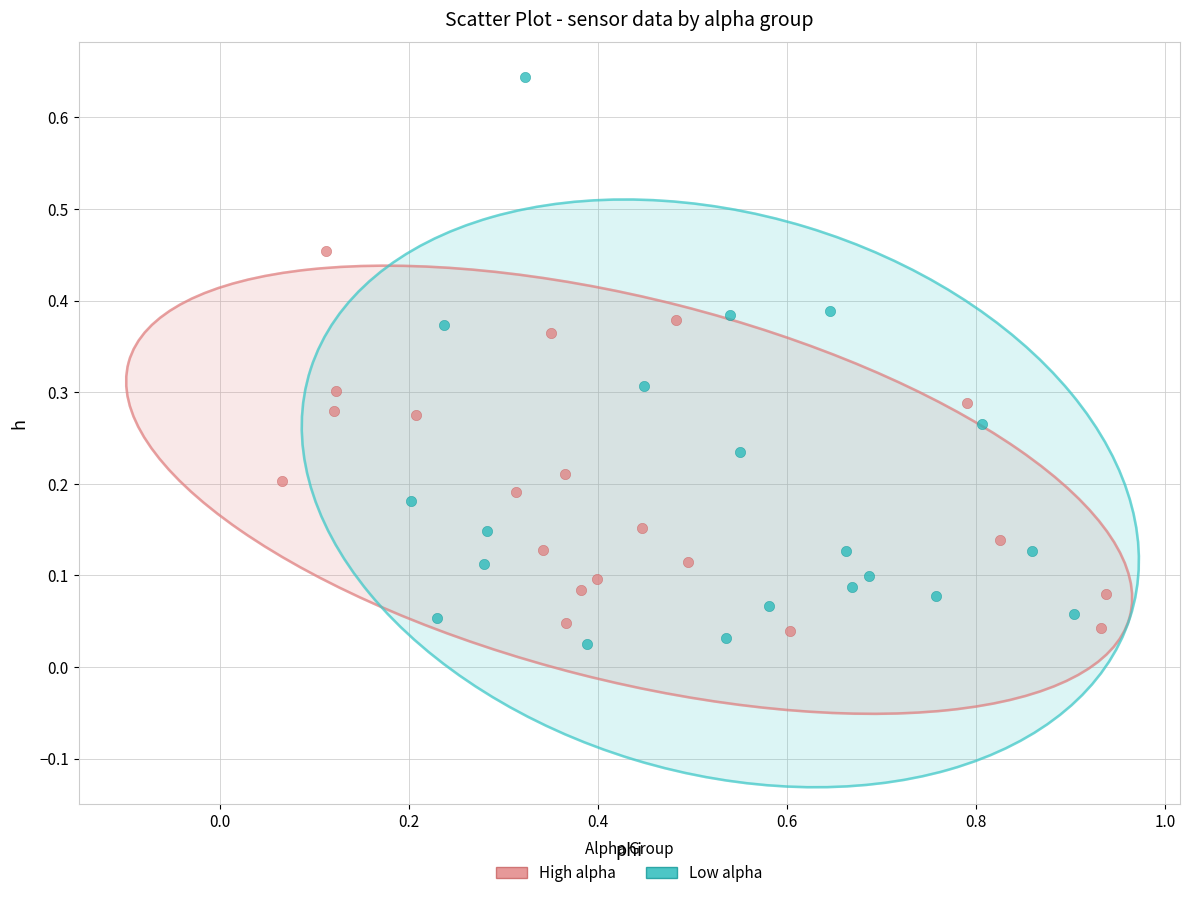

Which series contains the highest Y value?

Low alpha